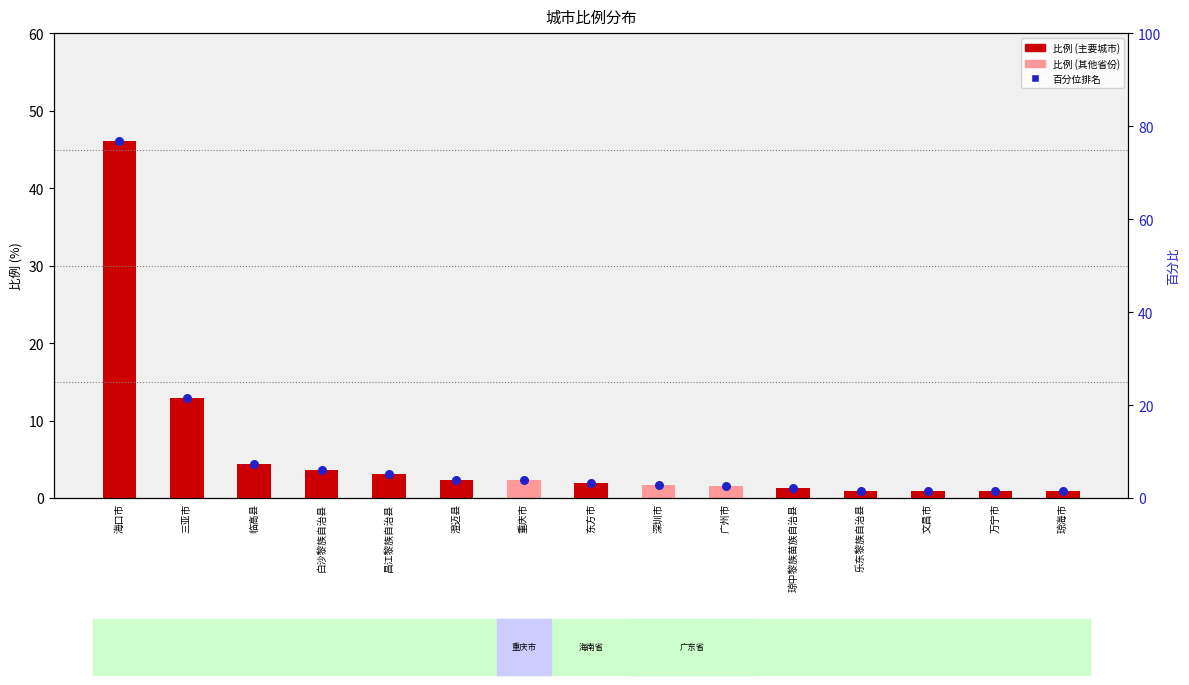

Which series has the largest total across all categories?

百分位排名